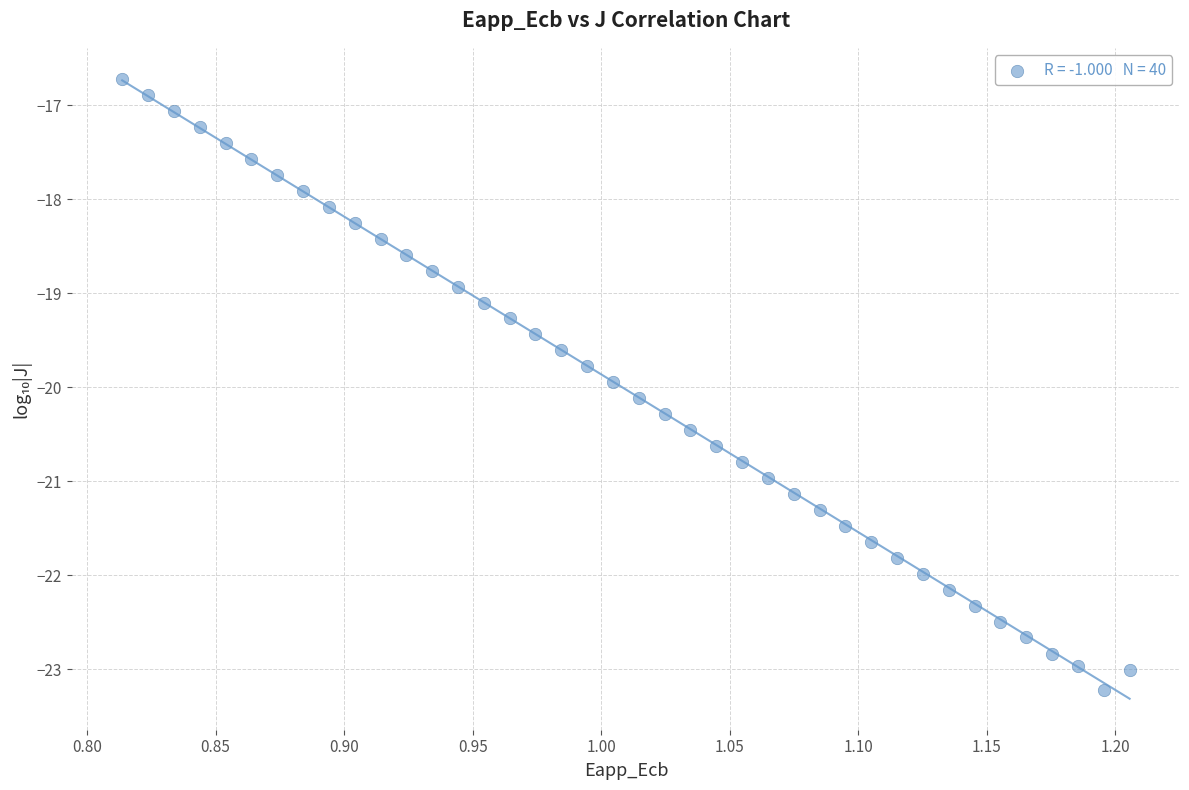

What is the range of Y values (max minus min)?

6.5